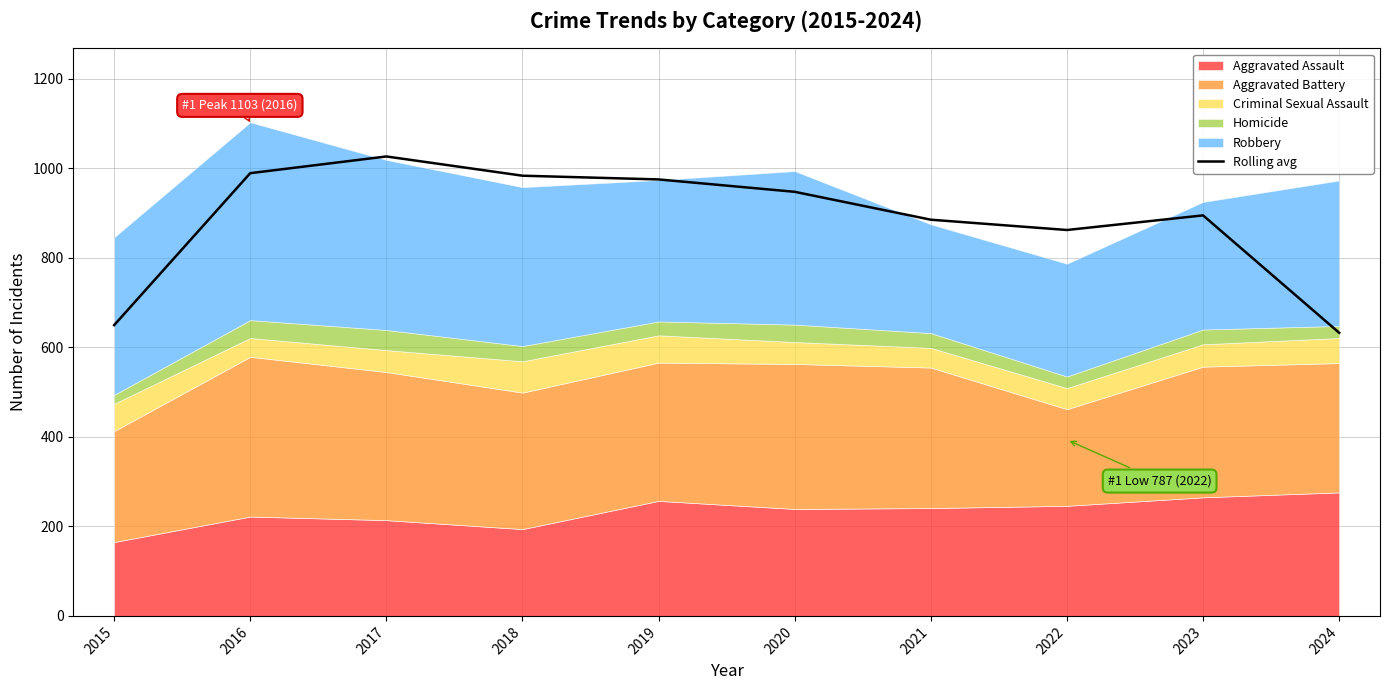

True or false: the data has more than 0 interior local peaks.

True